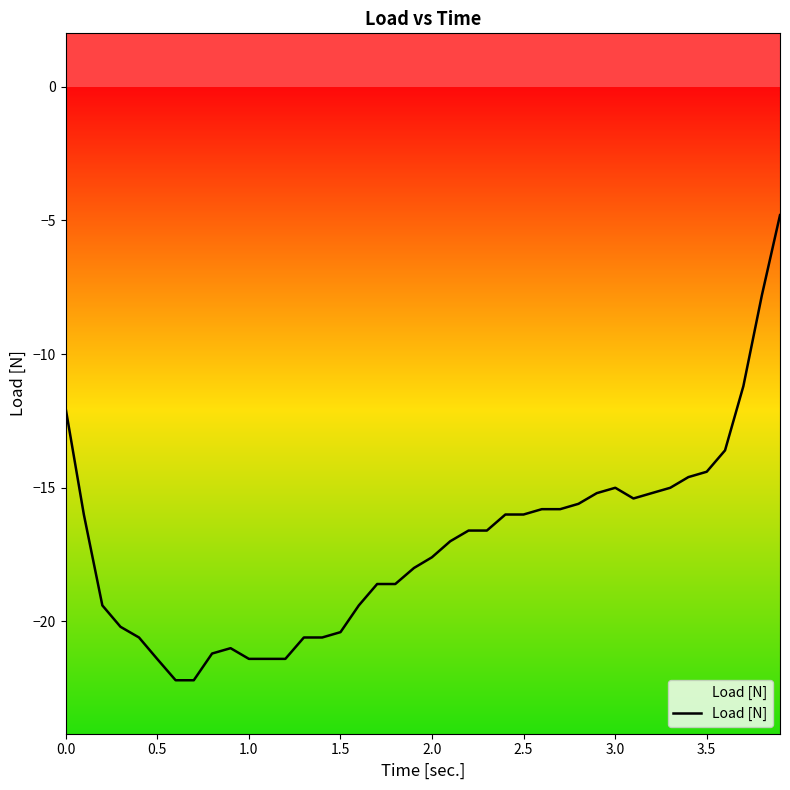

What is the value of the 15th point from the left?

-20.6